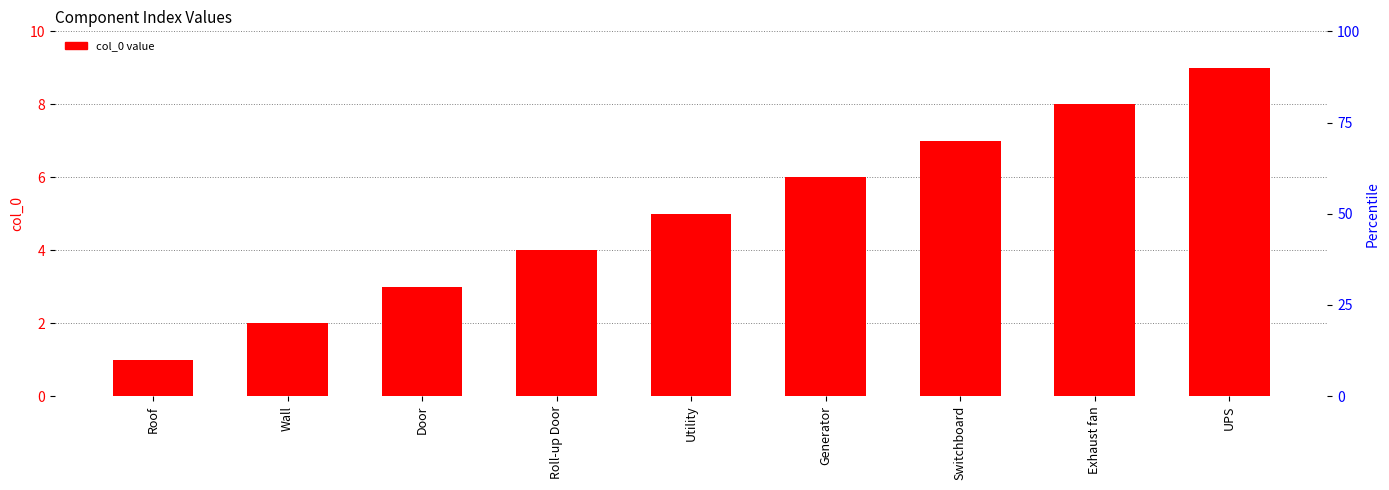

What position from the right is Door?

7